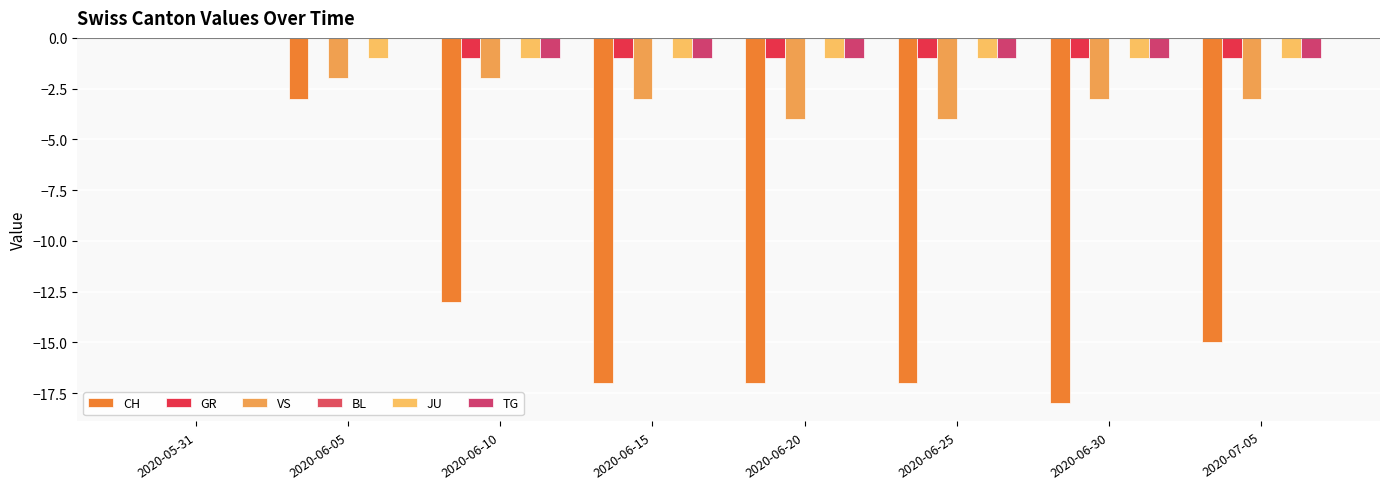

Is it true that TG equals -1 at 2020-06-05?

False